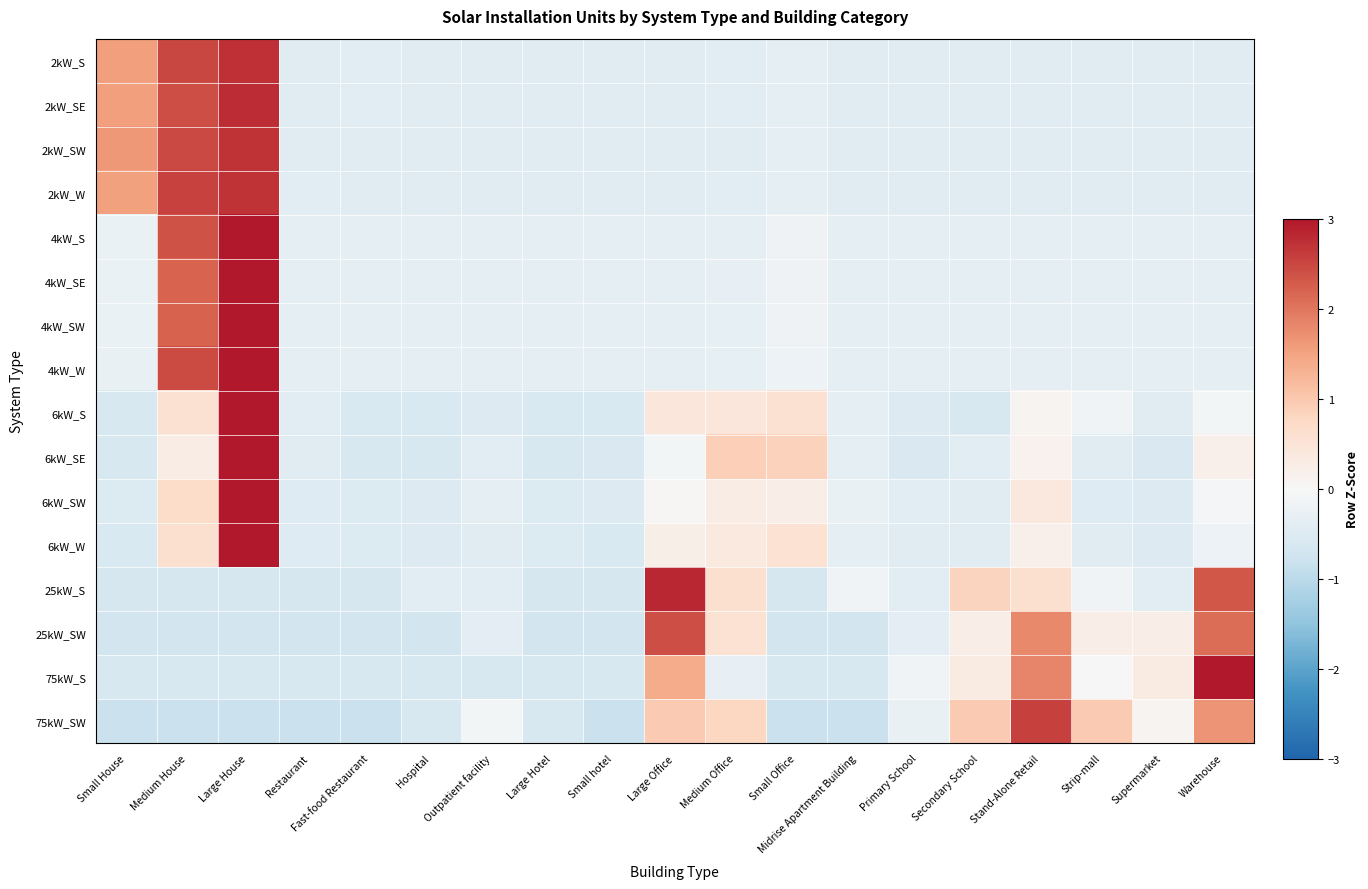

Rank the series at Large Hotel from highest to lowest value.

4kW_S, 4kW_SE, 4kW_SW, 4kW_W, 2kW_W, 2kW_SE, 2kW_S, 2kW_SW, 6kW_W, 6kW_SW, 6kW_S, 6kW_SE, 75kW_S, 75kW_SW, 25kW_S, 25kW_SW